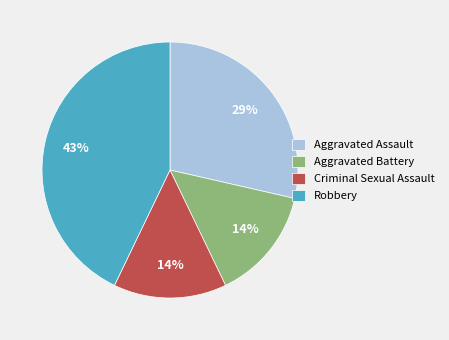

The Aggravated Assault slice represents 29% of the pie. True or false?

True